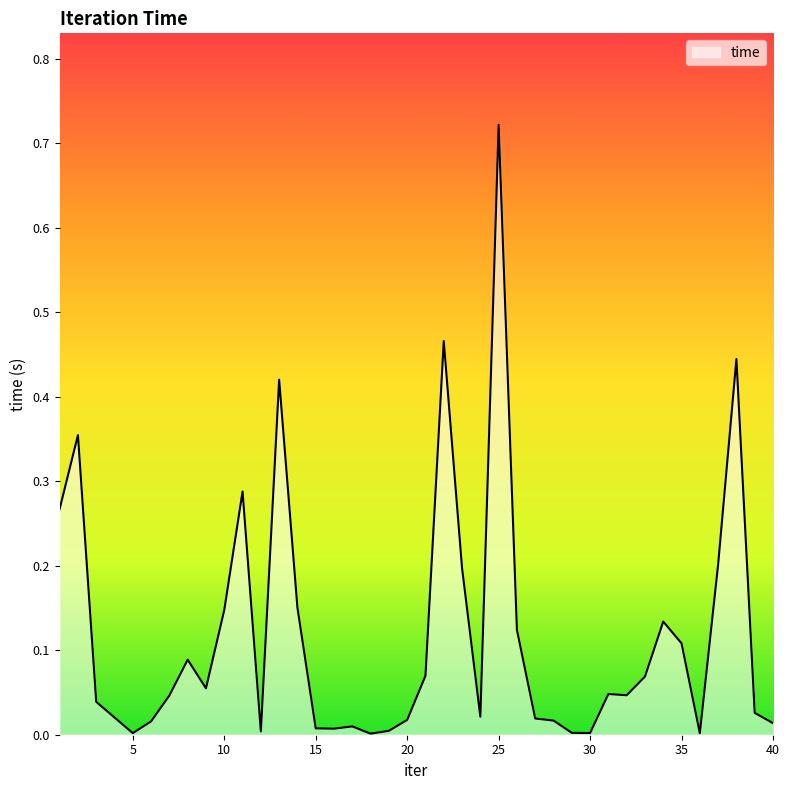

Does the chart have visible grid lines?

No